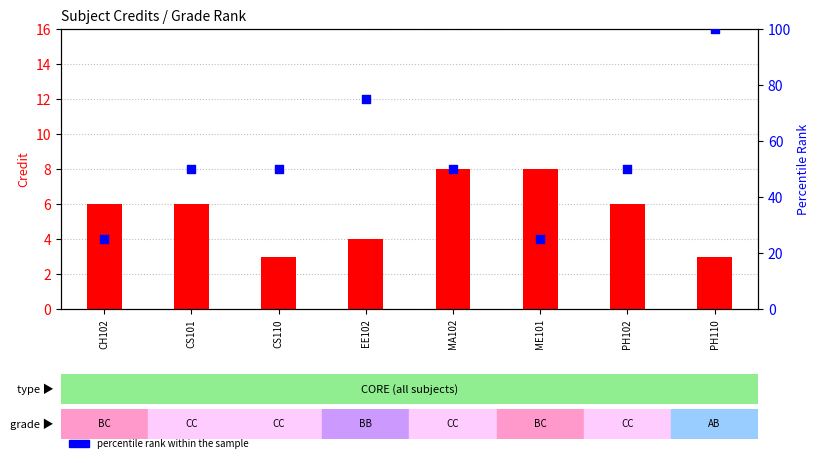

Which series contains the highest Y value?

percentile rank within the sample